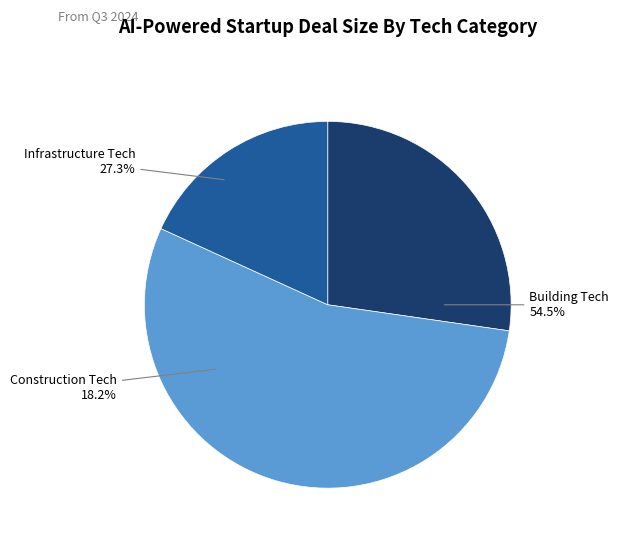

Between 1 and 1, which is larger?

1